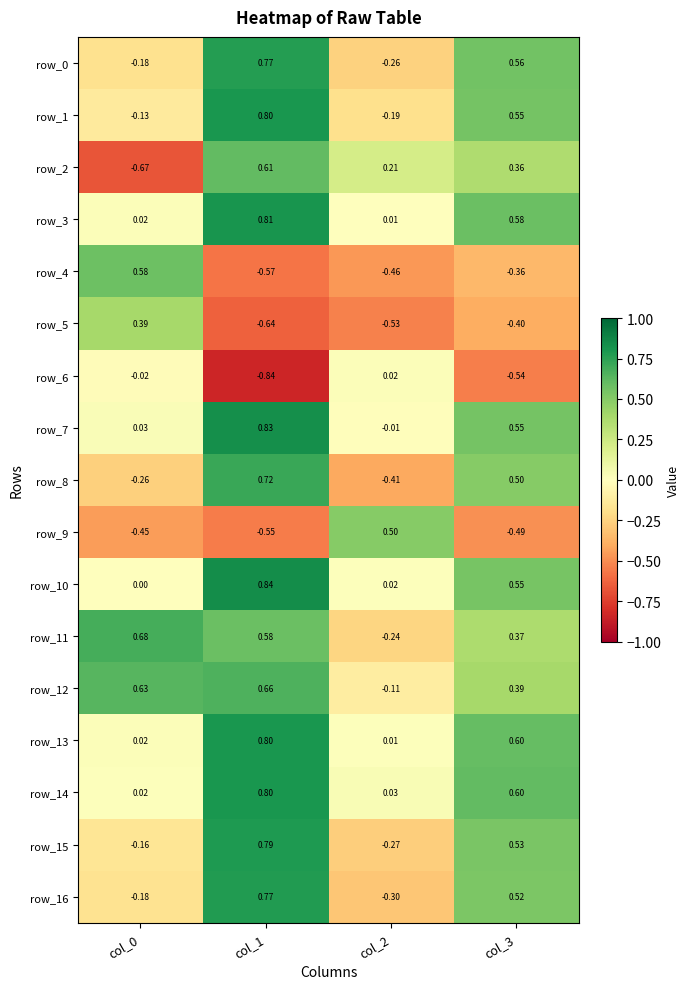

How many values in the row_8 series are below 0?

2